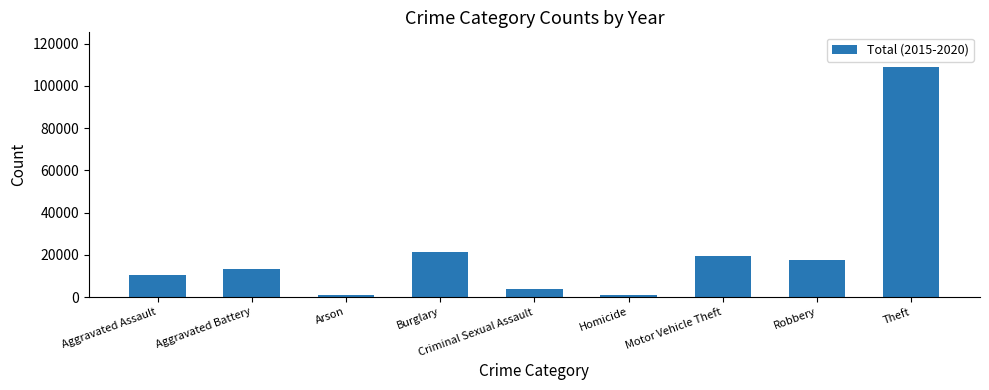

How many categories are shown in the chart?

9